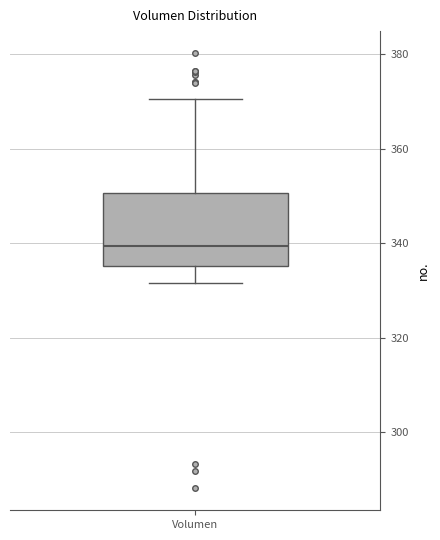

Where is the lower edge of the box for Volumen on the y-axis? The values are not printed on the chart, so give them approximately, as read against the axis.

336